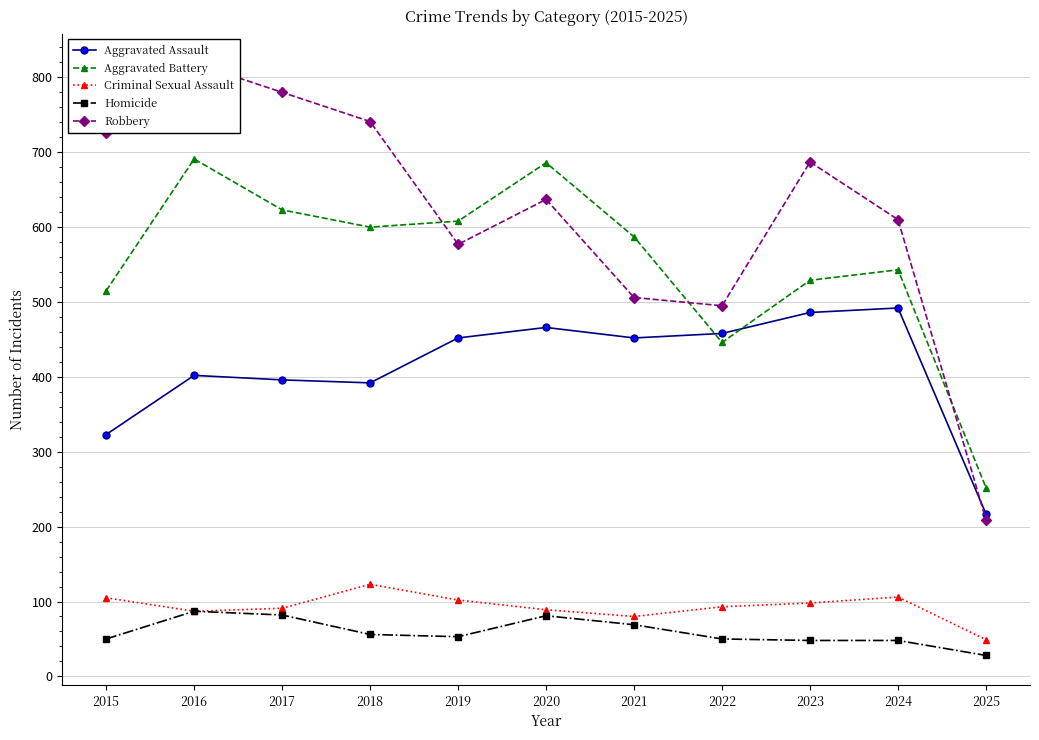

How many series are shown in this chart?

5